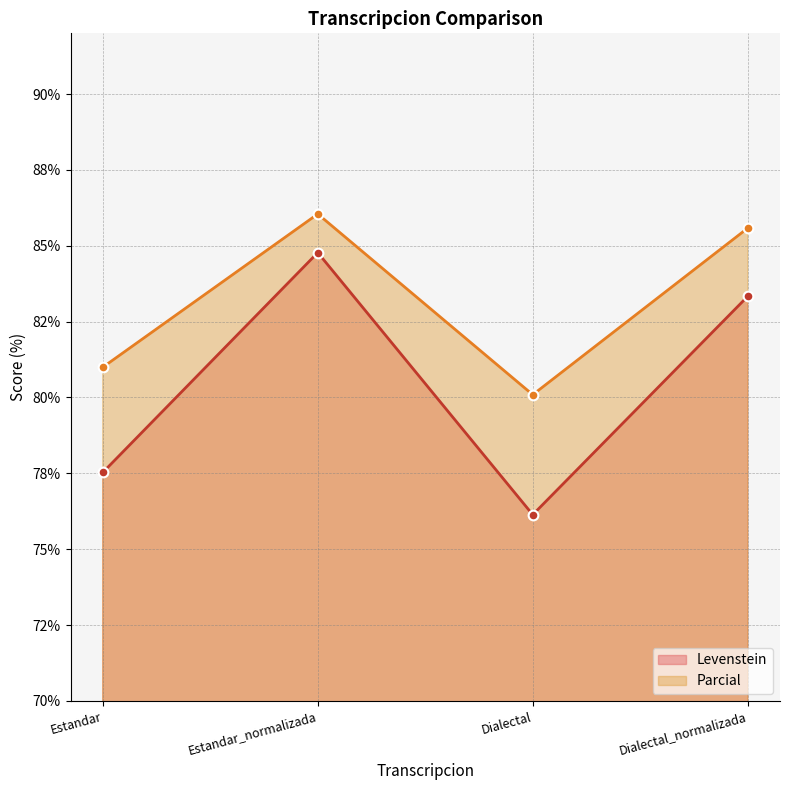

The Parcial series shows 86.0 at Estandar_normalizada. True or false?

True